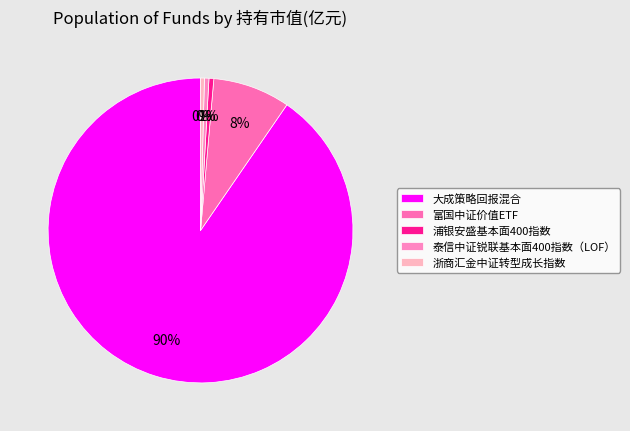

To the nearest percent, what is the combined percentage of 富国中证价值ETF and 浦银安盛基本面400指数?

9%